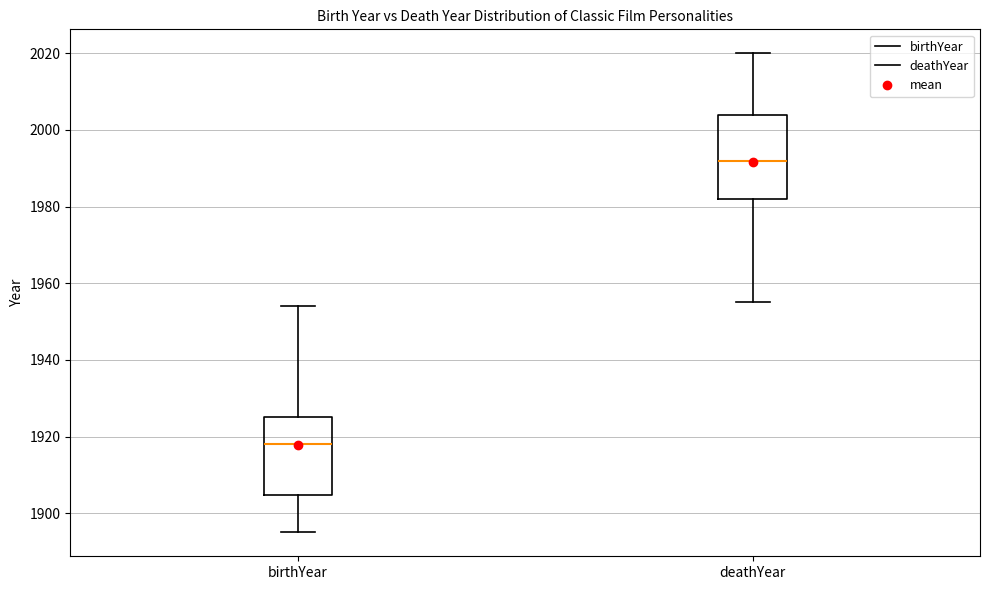

Which box's median line is the highest?

deathYear